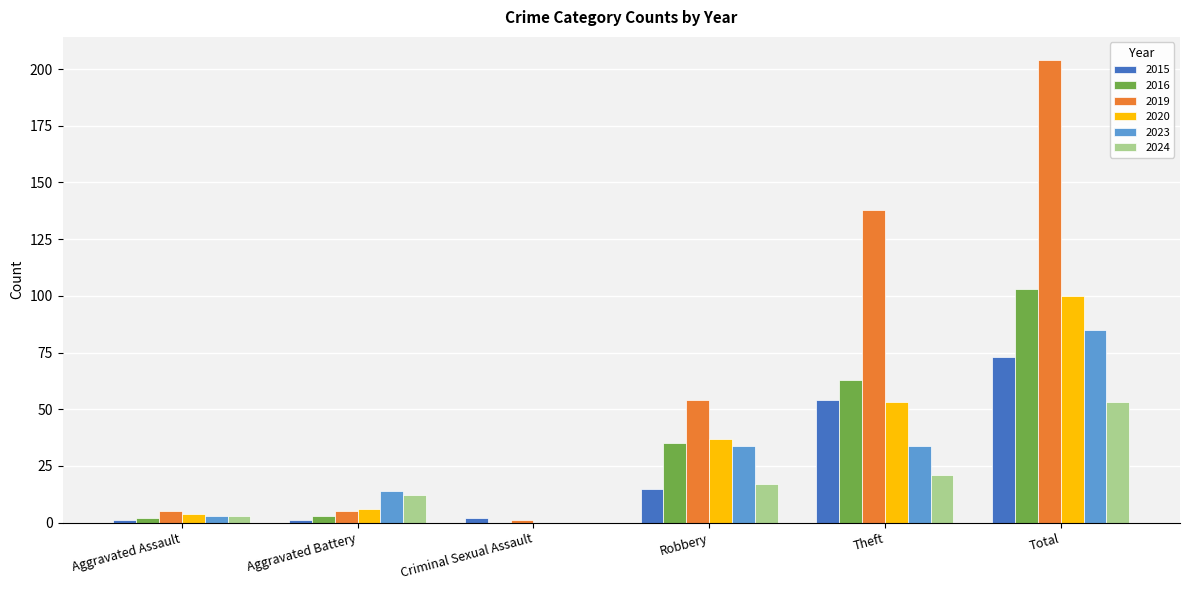

Between Theft and Total, which series saw the biggest shift?

2019